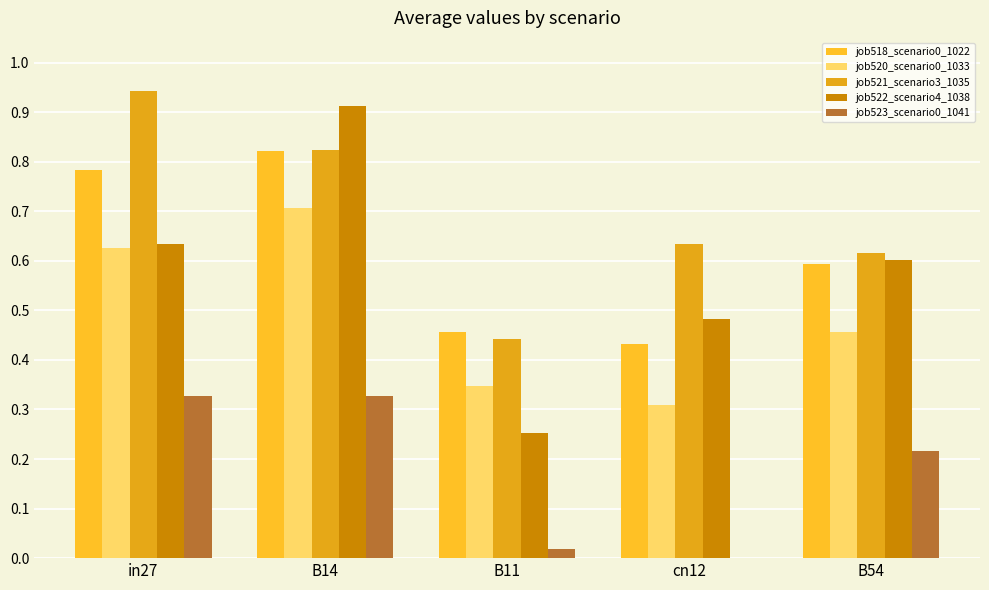

Reading left to right, list all the values displayed in this chart.

job518_scenario0_1022: 0.8	0.8	0.5	0.4	0.6
job520_scenario0_1033: 0.6	0.7	0.3	0.3	0.5
job521_scenario3_1035: 0.9	0.8	0.4	0.6	0.6
job522_scenario4_1038: 0.6	0.9	0.3	0.5	0.6
job523_scenario0_1041: 0.3	0.3	0.0	0.0	0.2